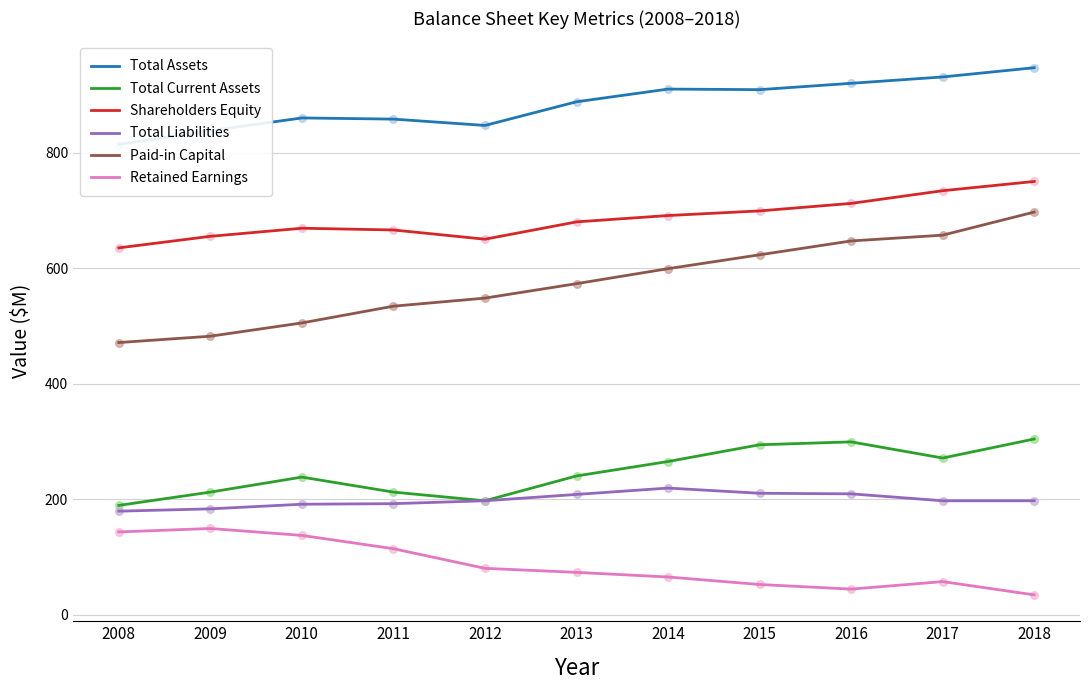

What are all the series names shown in the legend?

Total Assets, Total Current Assets, Shareholders Equity, Total Liabilities, Paid-in Capital, Retained Earnings